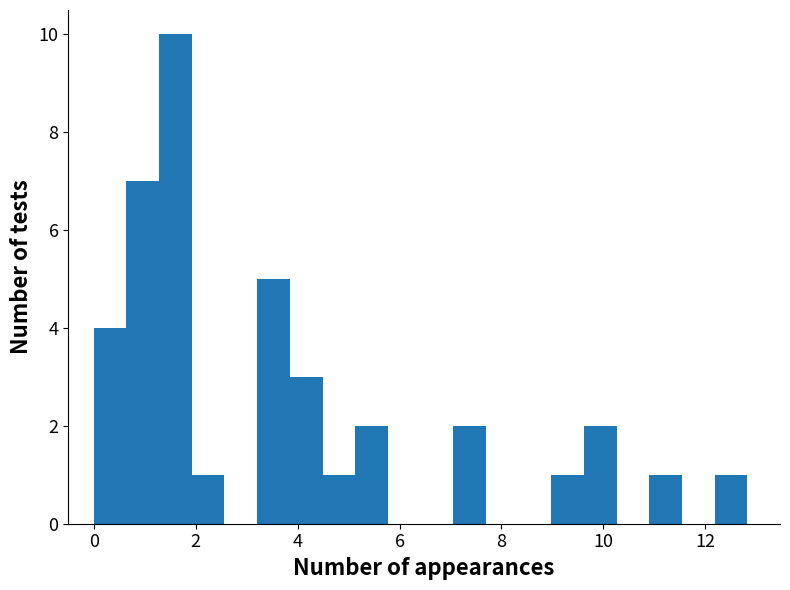

Read against the x-axis, roughly where is the centre of the tallest bar?

1.6